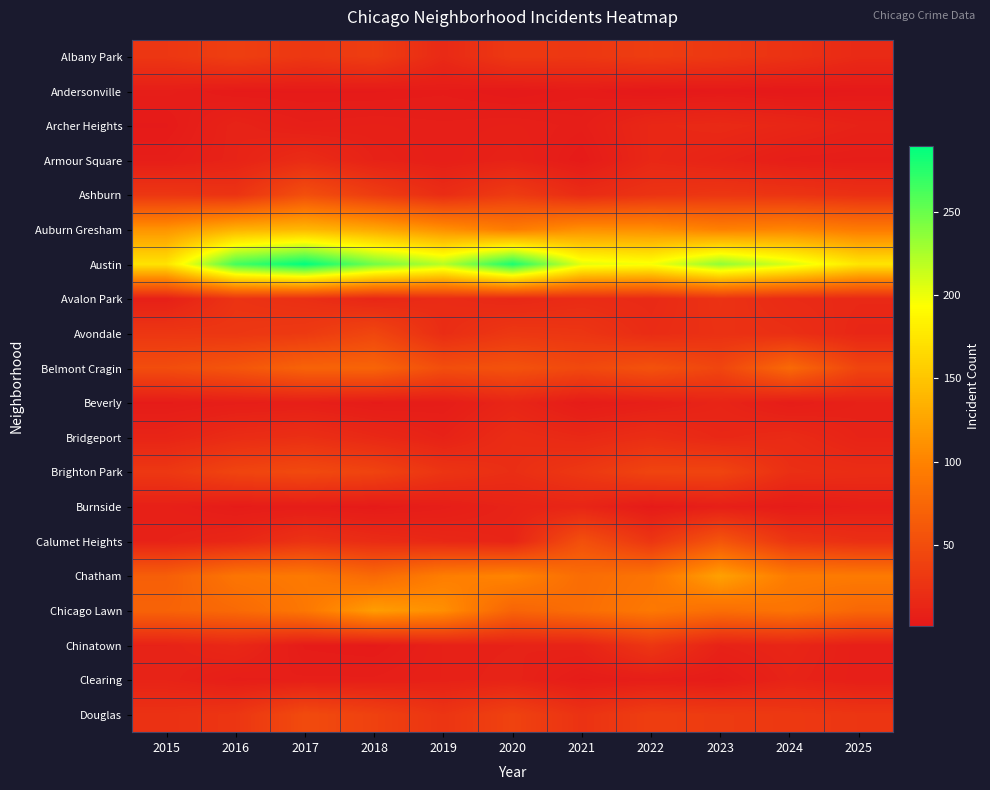

How many distinct data groups are displayed?

20